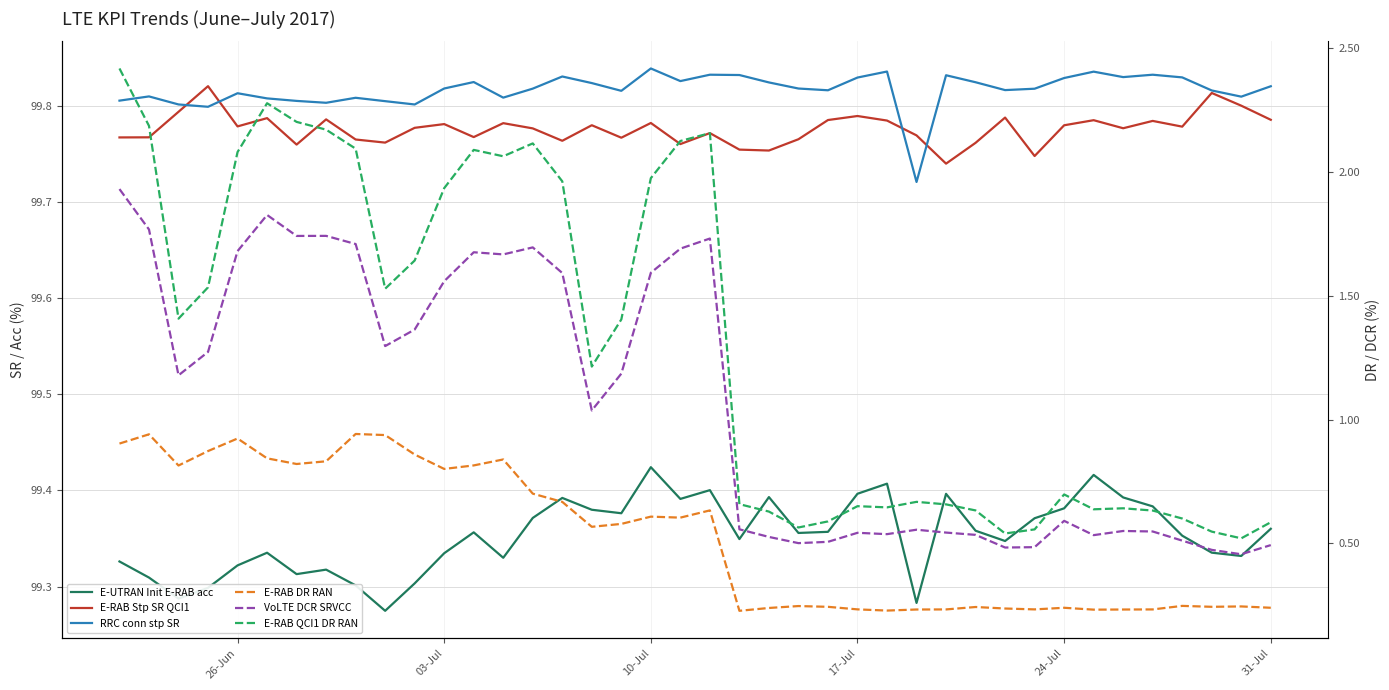

Is this an area chart (filled region under the line)?

No